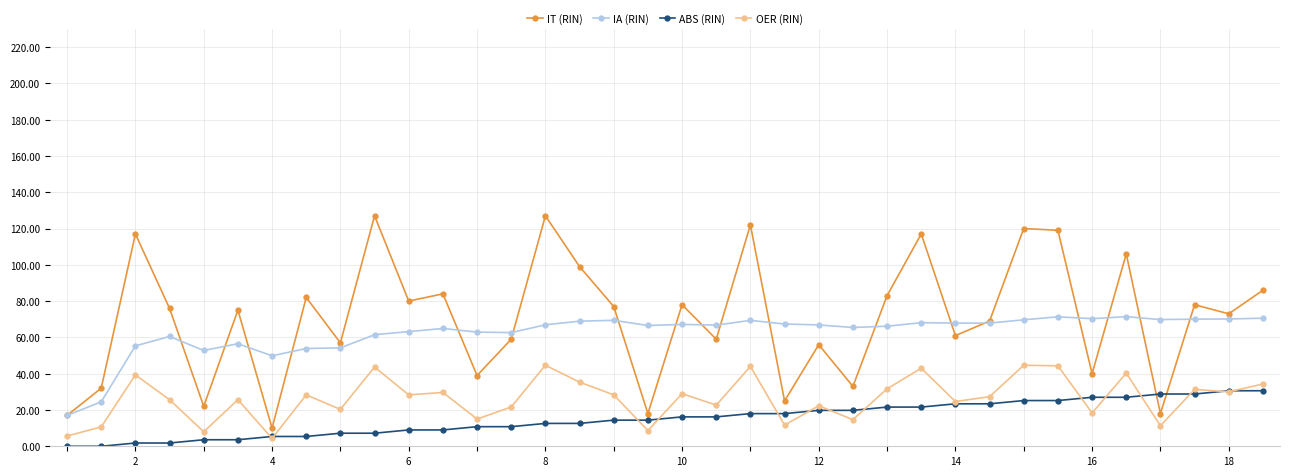

True or false: OER (RIN) has more than 1 interior local peaks.

True